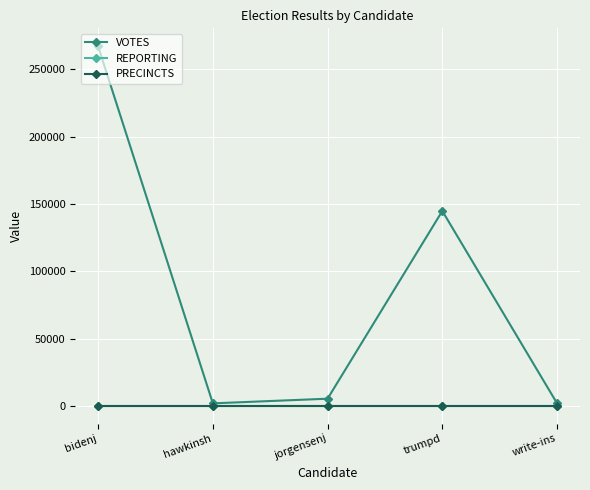

Rank the series by their maximum value, from lowest to highest.

REPORTING, PRECINCTS, VOTES